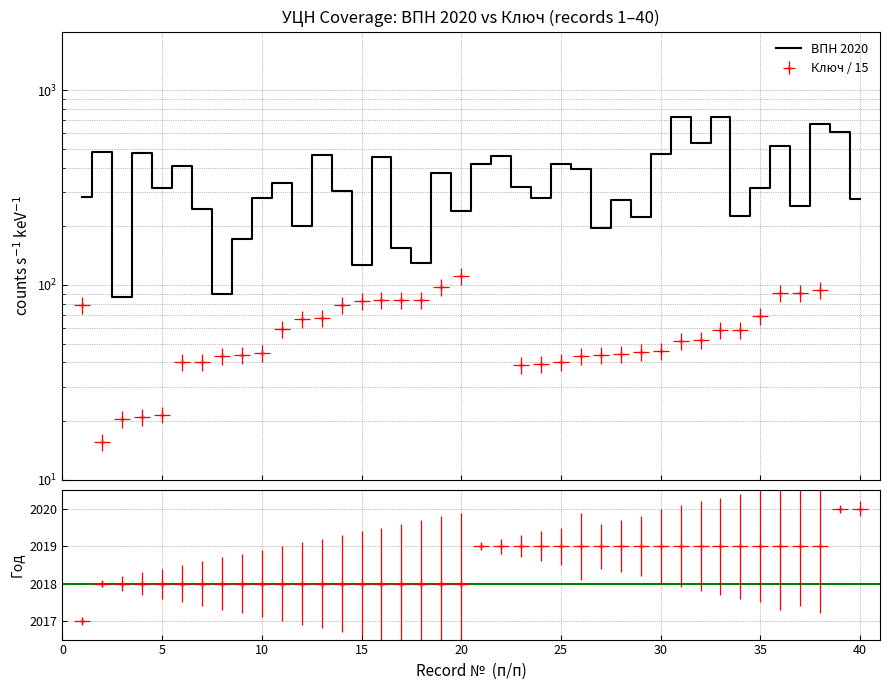

Reading right to left, what are all the values shown in this chart?

VPN_2020: 275.0	610.0	669.0	253.0	515.0	314.0	225.0	732.0	537.0	732.0	469.0	222.0	273.0	196.0	395.0	419.0	279.0	317.0	459.0	417.0	239.0	377.0	129.0	155.0	454.0	127.0	302.0	462.0	200.0	333.0	280.0	173.0	90.0	246.0	408.0	313.0	475.0	87.0	481.0	283.0
Klyuch: 8.0	6.7	94.0	91.0	90.8	69.5	58.5	58.5	52.0	51.4	45.9	45.4	44.0	43.7	43.3	40.0	39.4	38.7	3.1	2.9	111.1	98.1	83.8	83.7	83.2	82.8	78.7	67.9	67.1	59.2	44.8	43.5	43.3	40.3	40.2	21.6	20.9	20.4	15.7	79.1
God: 4.0	4.0	3.0	3.0	3.0	3.0	3.0	3.0	3.0	3.0	3.0	3.0	3.0	3.0	3.0	3.0	3.0	3.0	3.0	3.0	2.0	2.0	2.0	2.0	2.0	2.0	2.0	2.0	2.0	2.0	2.0	2.0	2.0	2.0	2.0	2.0	2.0	2.0	2.0	1.0